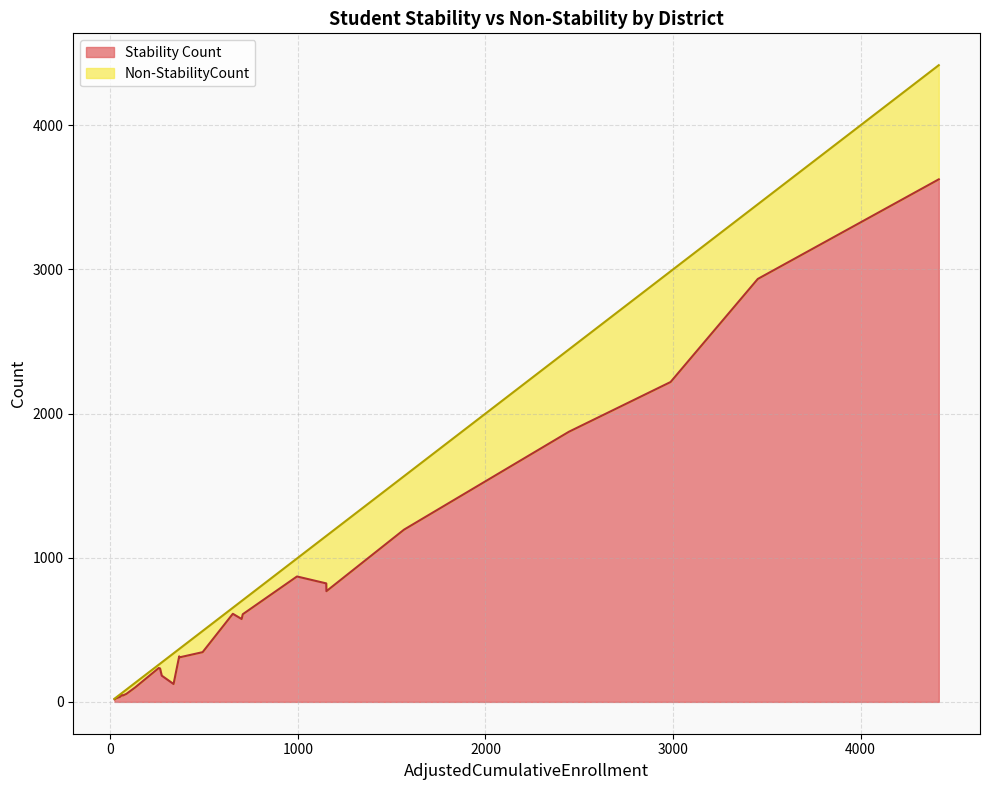

How many data points in Non-StabilityCount are less than 92?

13